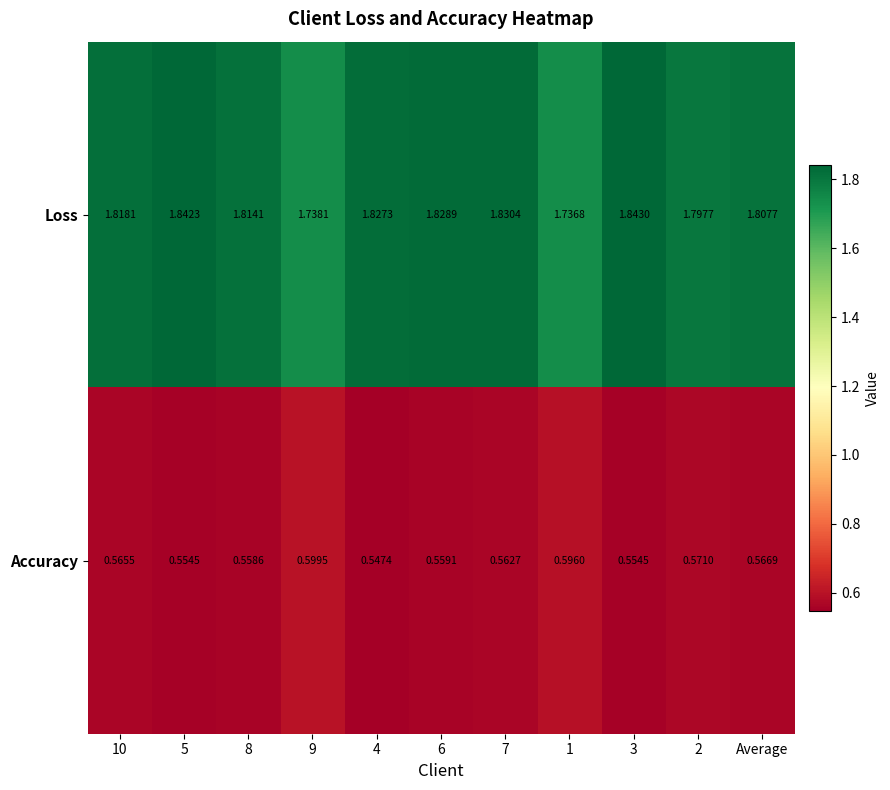

At which category does the chart reach its peak across all series?

3